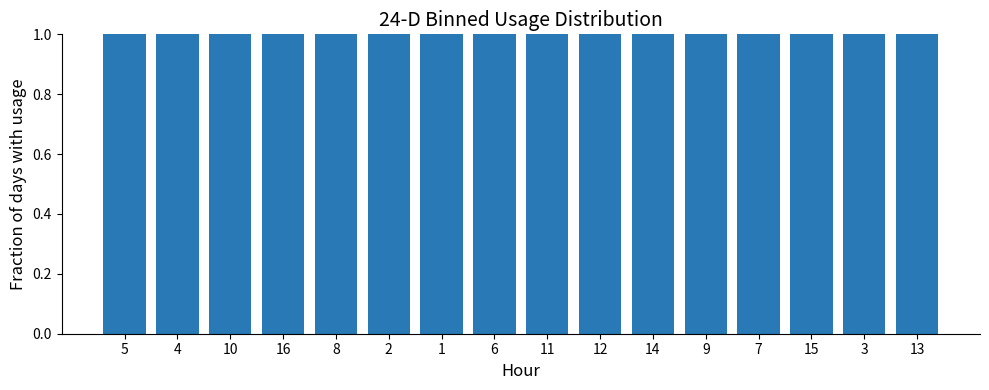

Which label corresponds to the largest value in the chart?

13